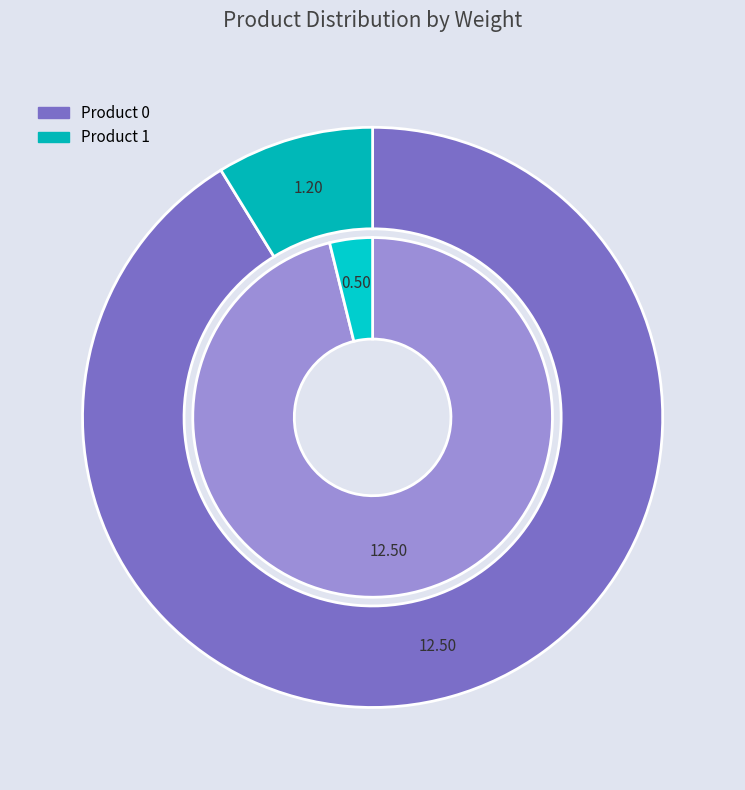

To the nearest percent, what is the difference between the 1 and 0 slice percentages?

82%